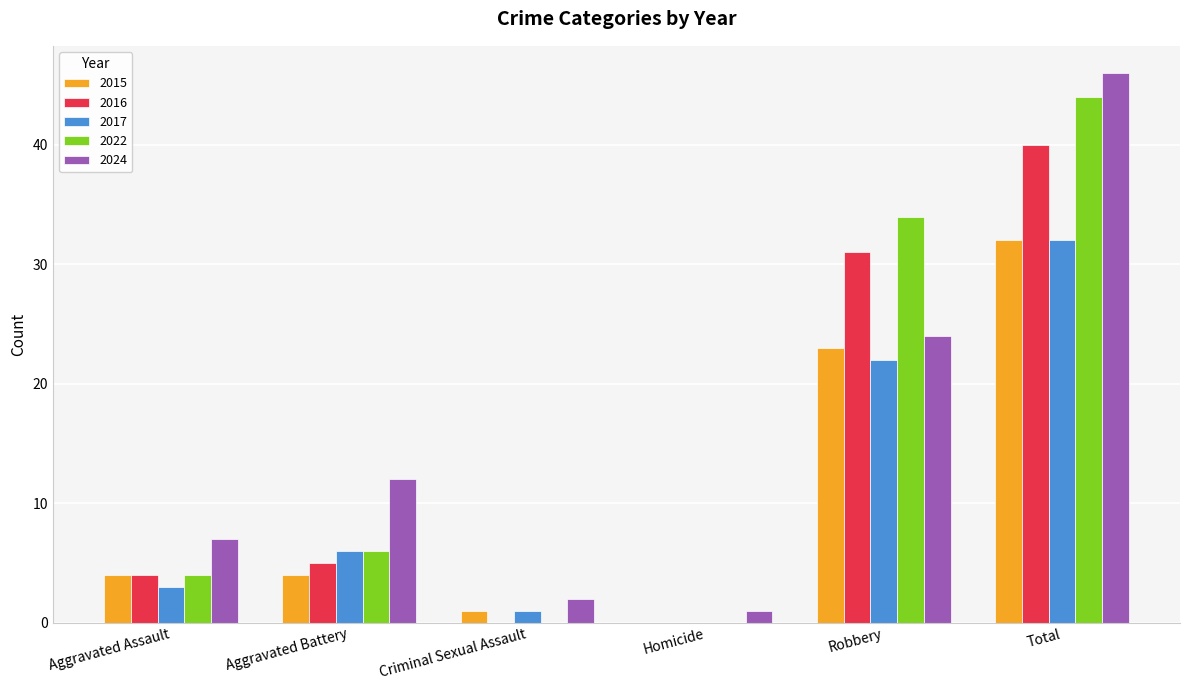

Where is 2015 nearest to the value 16?

Robbery